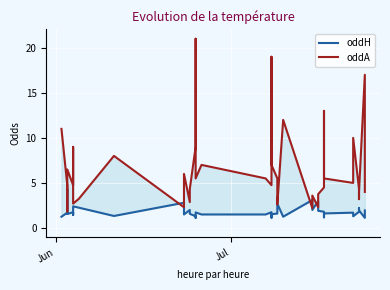

What is the maximum value for oddA?

21.0